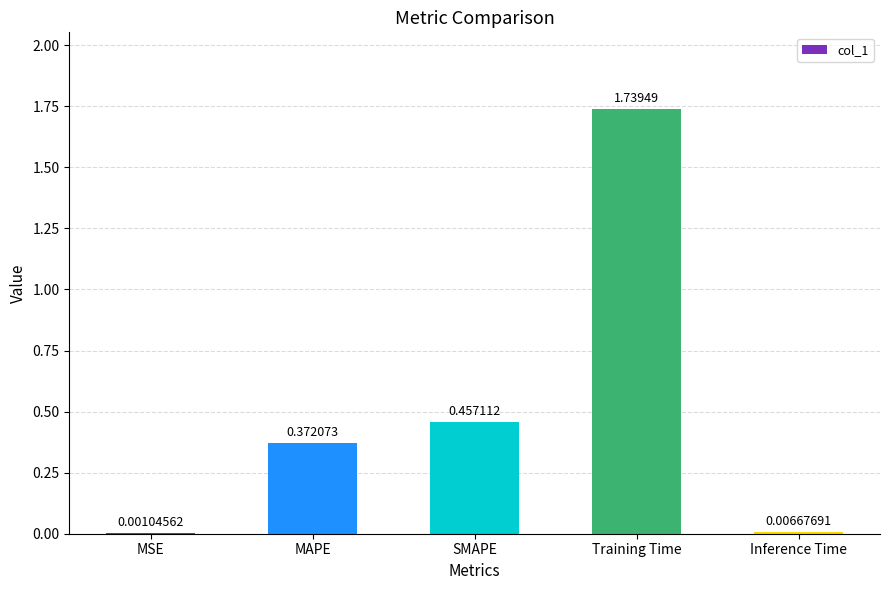

What is the sum of the values at SMAPE and Training Time?

2.2